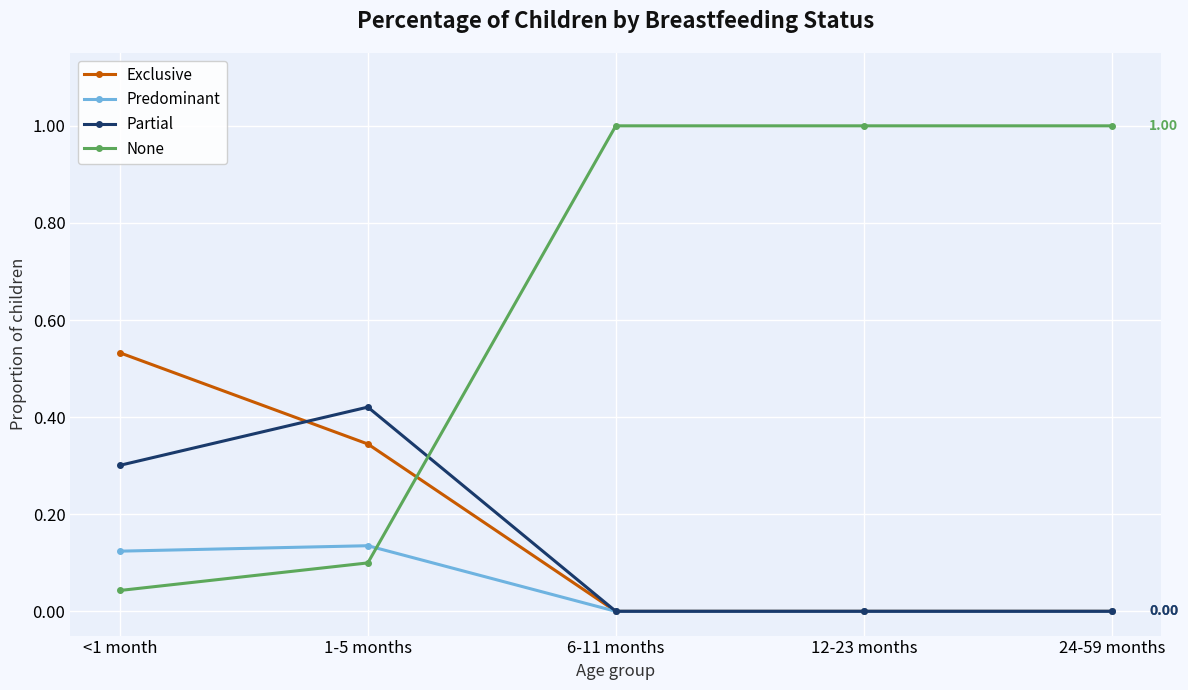

How many times do None and Partial cross each other?

1